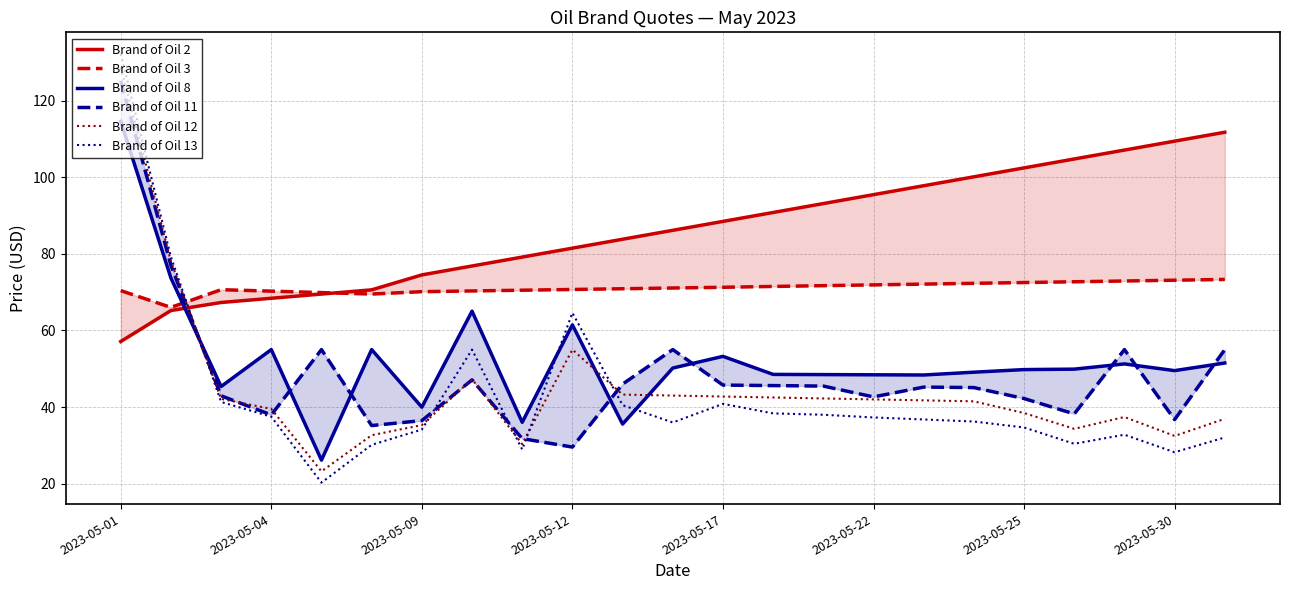

True or false: Brand of Oil 13 has a value of 28.2 at 2023-05-30.

True